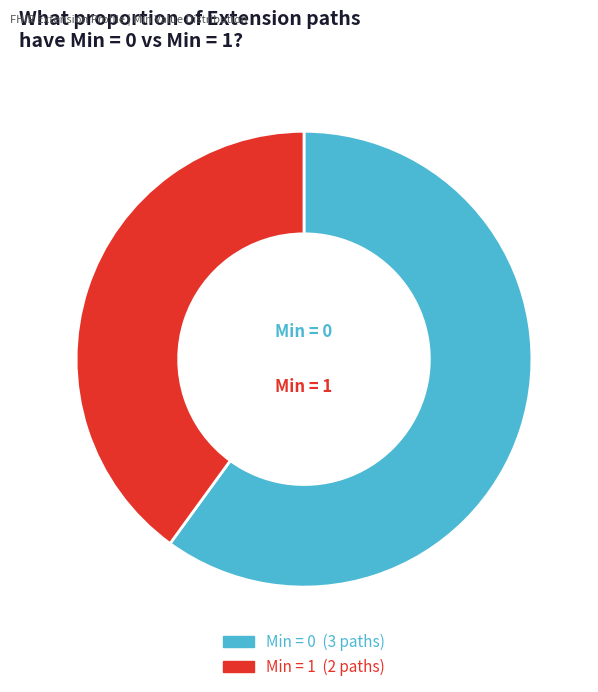

How many slices are in this pie chart?

2